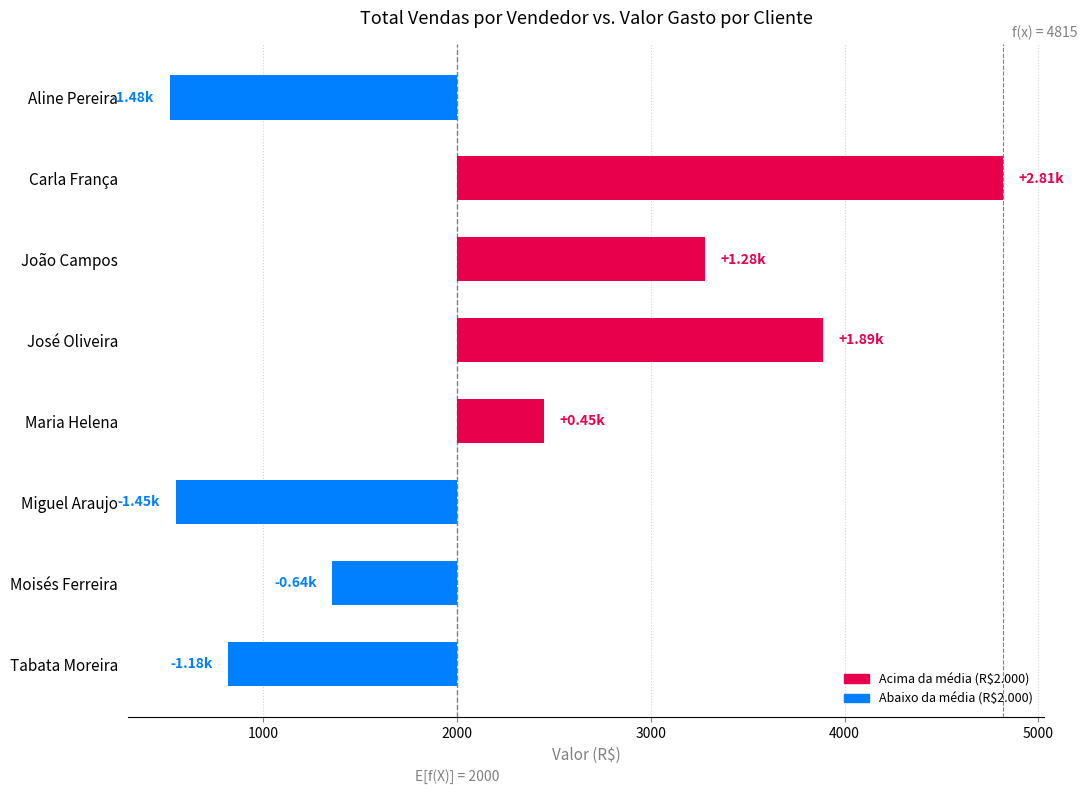

Which has a higher value, Aline Pereira or Tabata Moreira?

Tabata Moreira